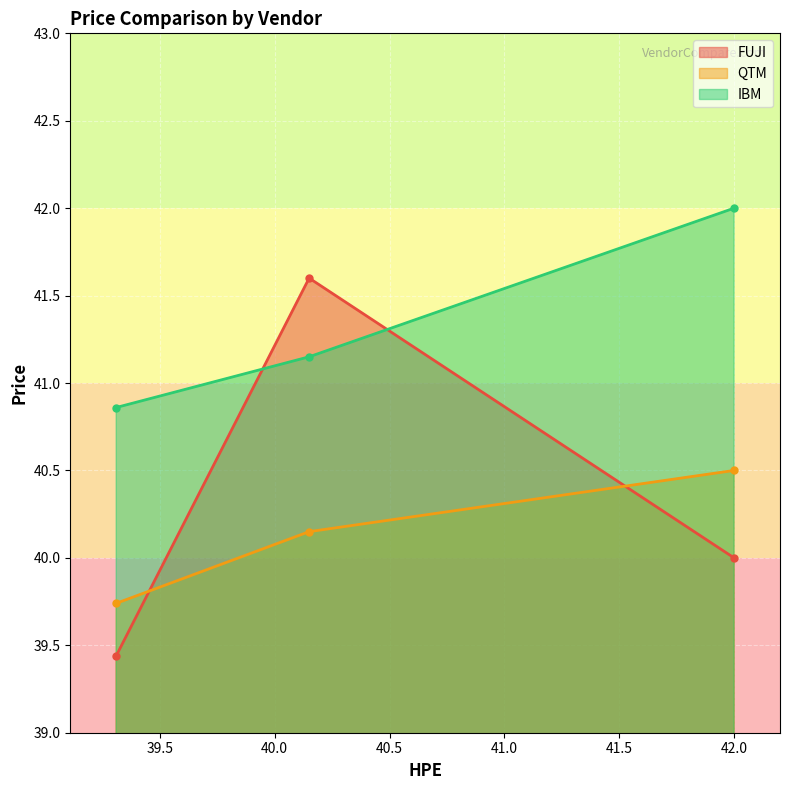

What is the difference between the second highest and minimum values in the IBM series?

0.3